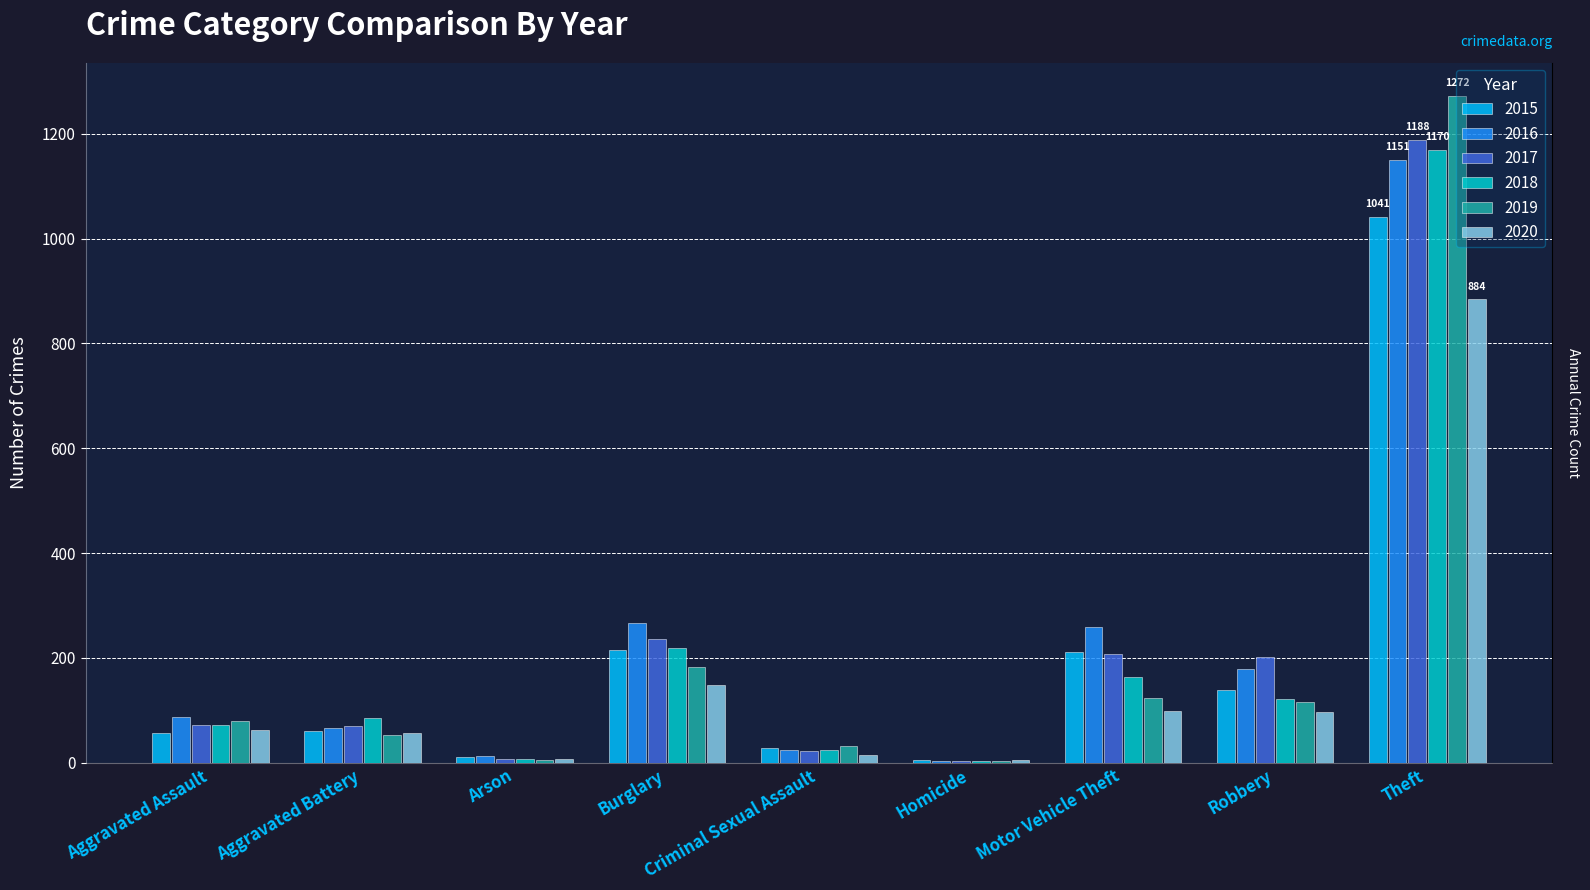

Read the 2017 value at Aggravated Assault, to the nearest 50.

50